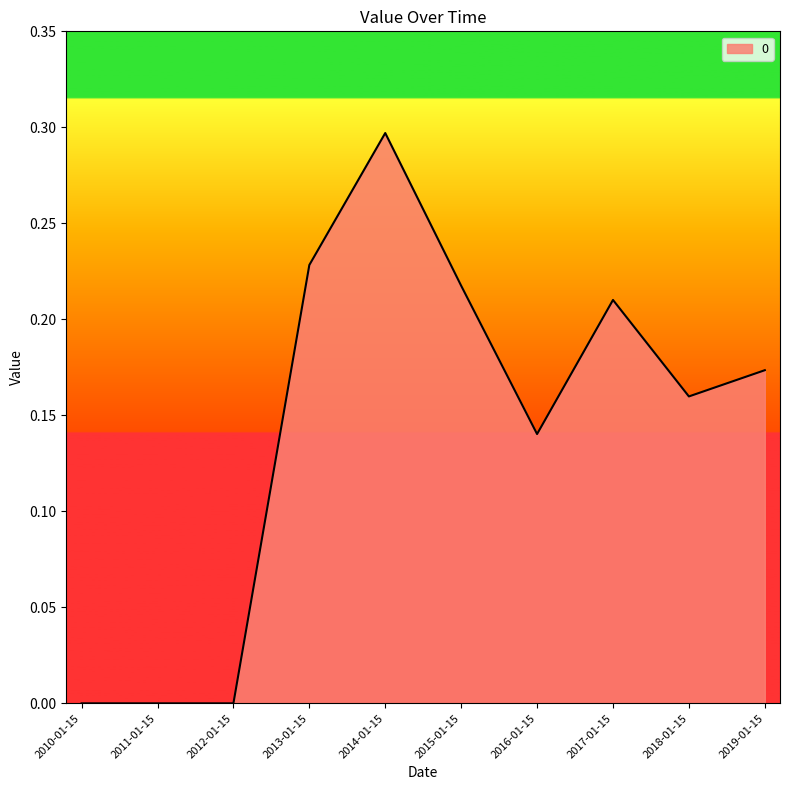

The value at 2016-01-15 is 0.2. True or false?

False